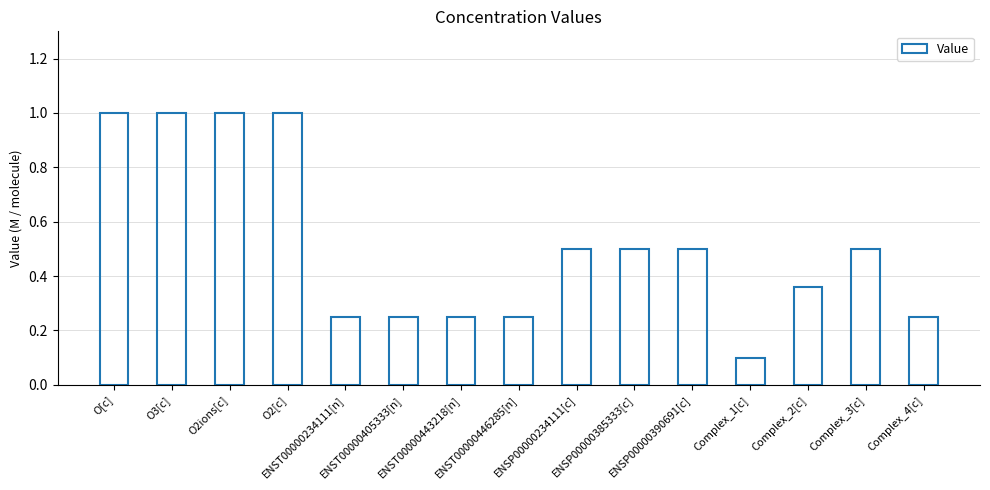

What is the value of the 11th bar from the left?

0.5